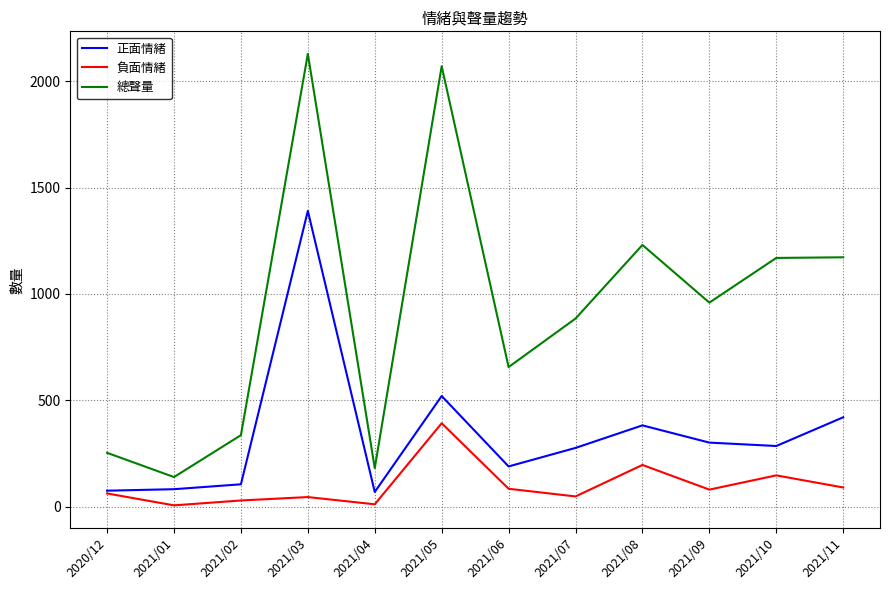

How many lines are shown in the chart?

3